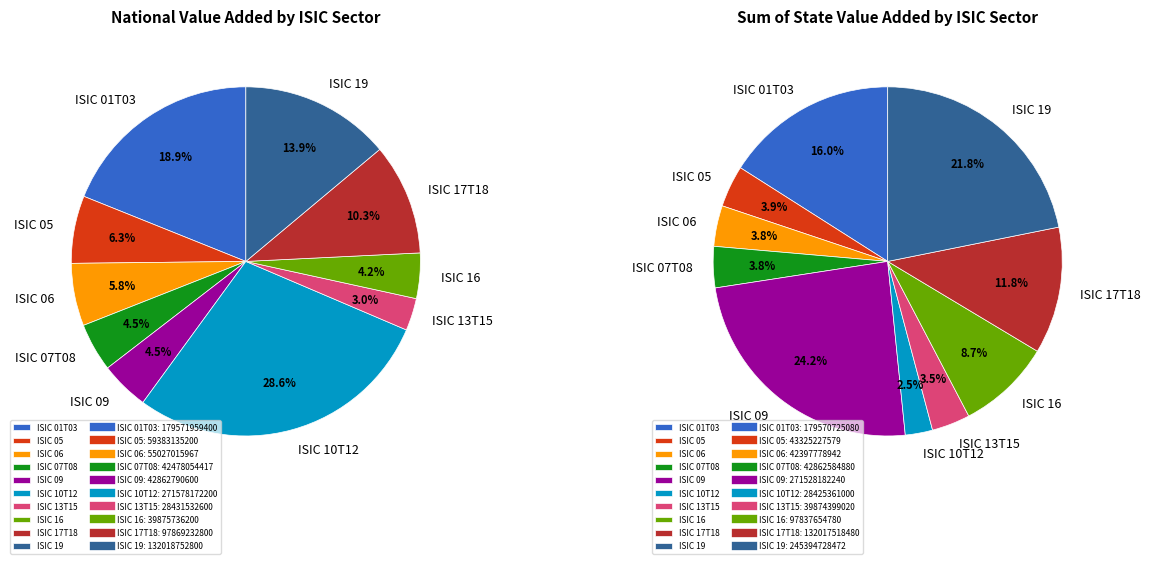

What is the largest slice in the pie chart?

ISIC 10T12